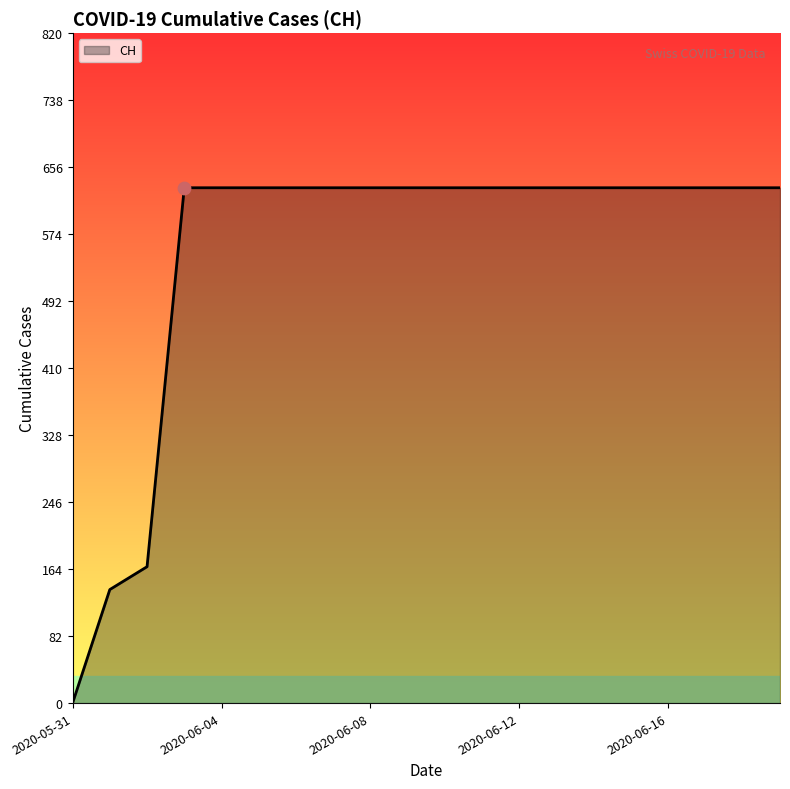

What is the maximum value shown in the chart?

631